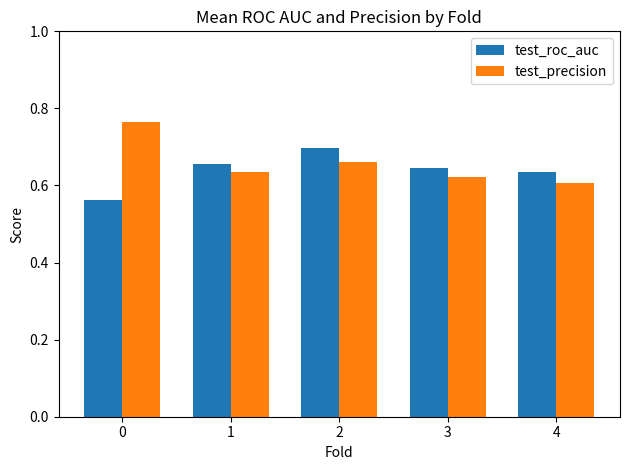

The test_roc_auc series shows 0.4 at 1. True or false?

False